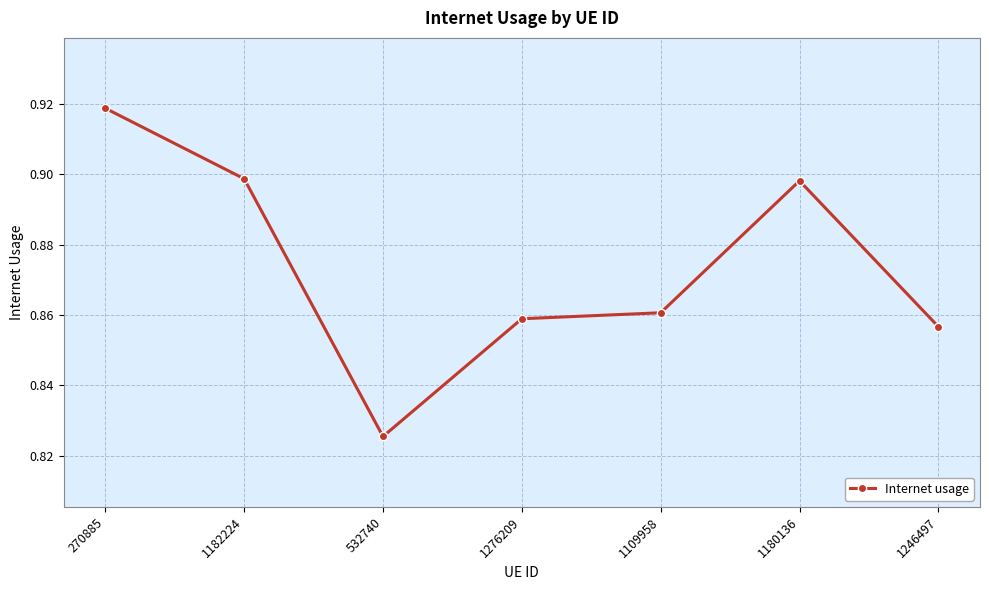

Where is the first local minimum?

532740